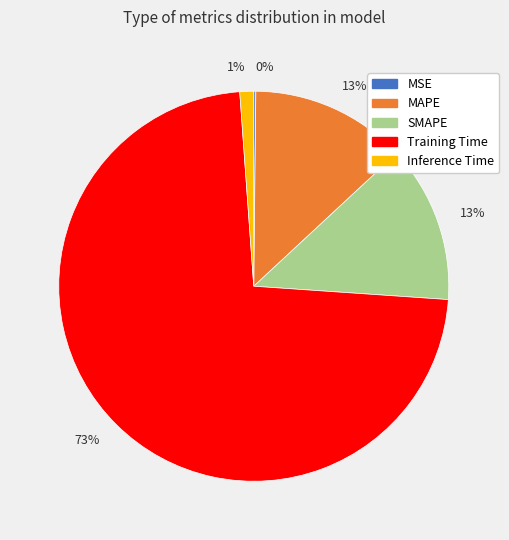

Is there any slice that represents more than half of the pie?

Yes